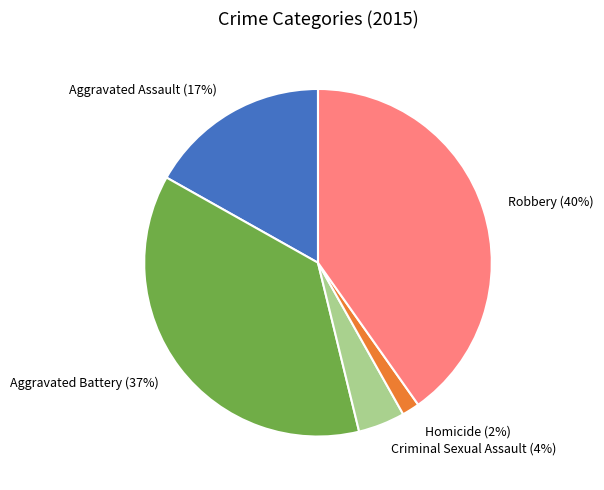

True or false: Aggravated Battery accounts for 23% of the total.

False